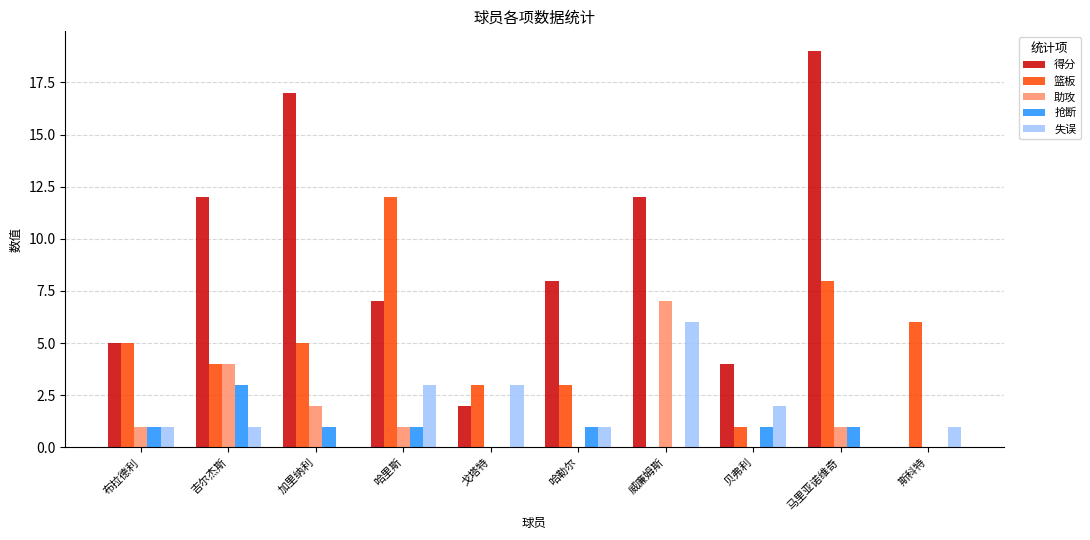

Which series has the widest spread of values?

得分